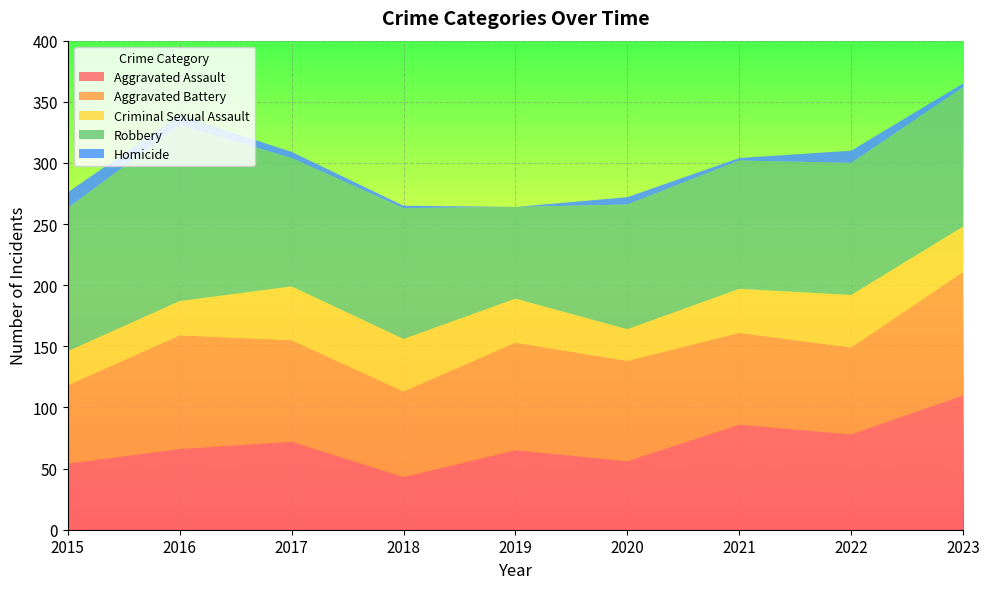

Reading left to right, list all the values displayed in this chart.

Aggravated Assault: 54	66	72	43	65	56	86	78	110
Aggravated Battery: 64	93	83	70	88	82	75	71	101
Criminal Sexual Assault: 28	28	44	43	36	26	36	43	37
Robbery: 117	144	105	107	75	102	105	108	114
Homicide: 13	8	5	2	0	6	2	10	3